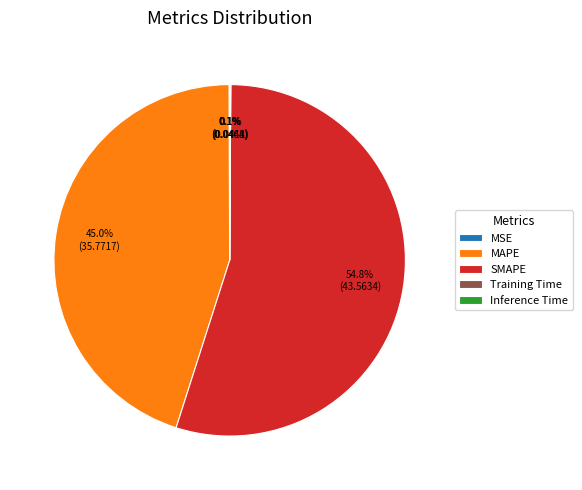

Approximately how many times larger is the value at MAPE compared to SMAPE?

0.8